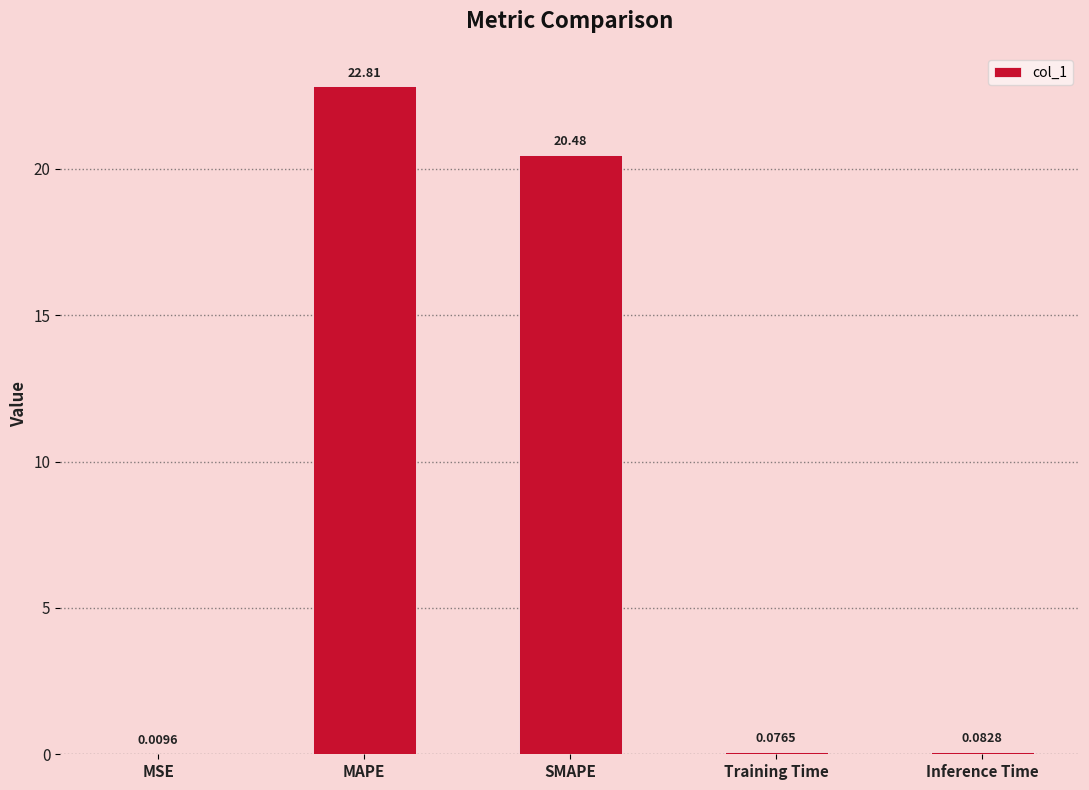

At which label is the value closest to 11?

SMAPE